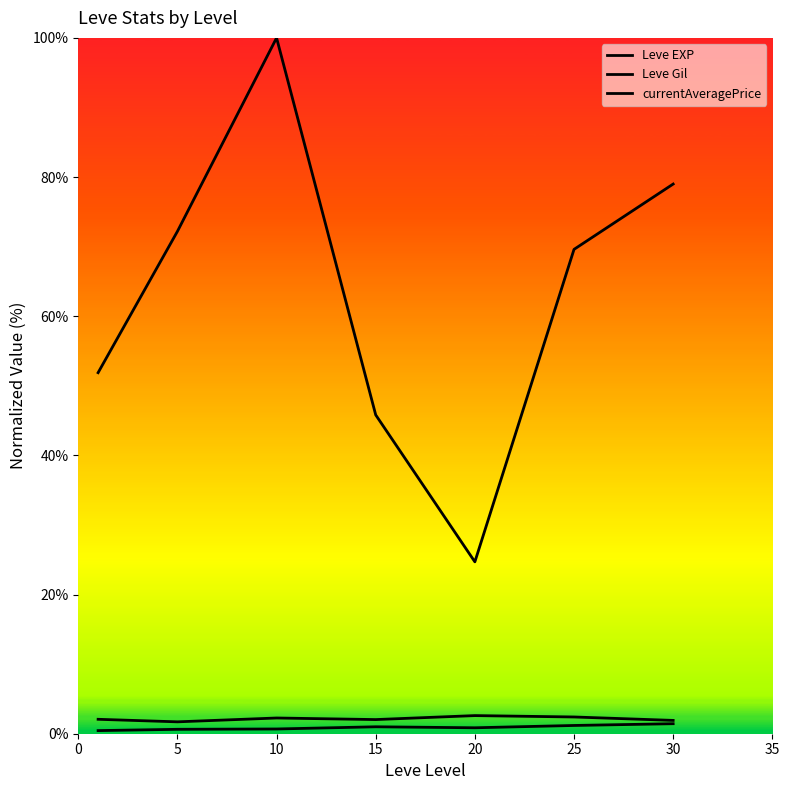

What is the lowest value of the Leve EXP series?

1.7